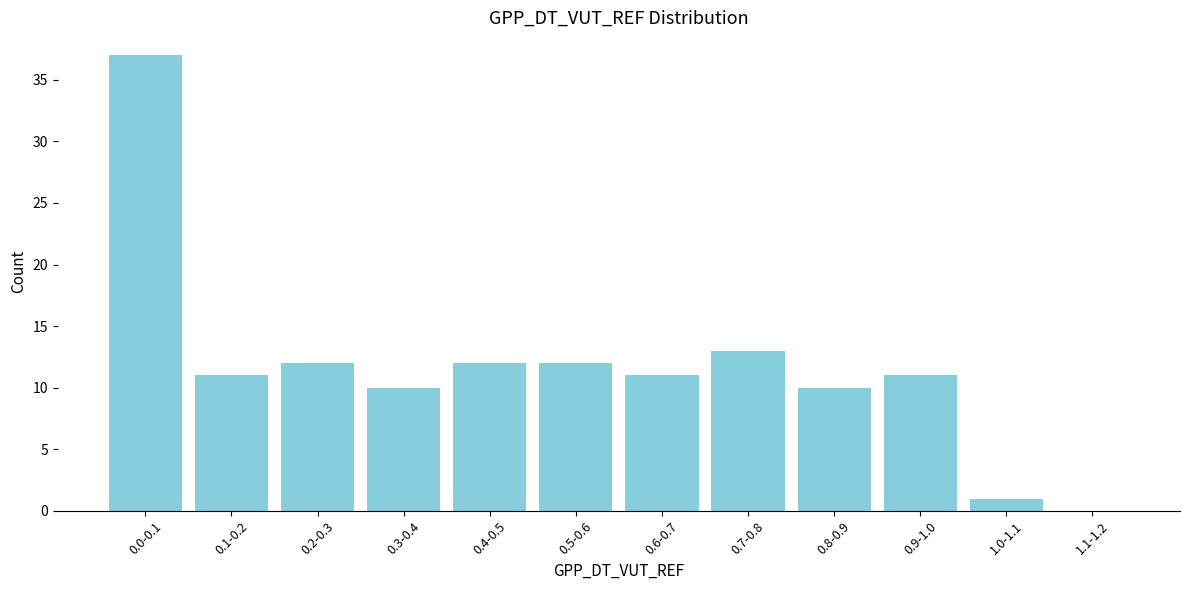

Reading left to right, transcribe all the data shown in this chart.

0.0-0.1=37	0.1-0.2=11	0.2-0.3=12	0.3-0.4=10	0.4-0.5=12	0.5-0.6=12	0.6-0.7=11	0.7-0.8=13	0.8-0.9=10	0.9-1.0=11	1.0-1.1=1	1.1-1.2=0